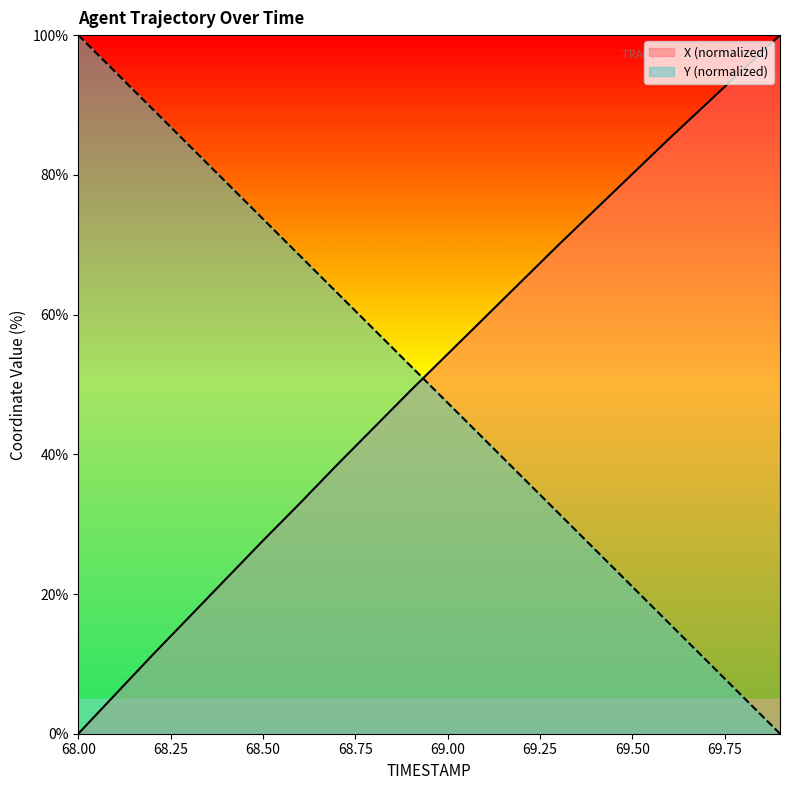

How many lines are shown in the chart?

2